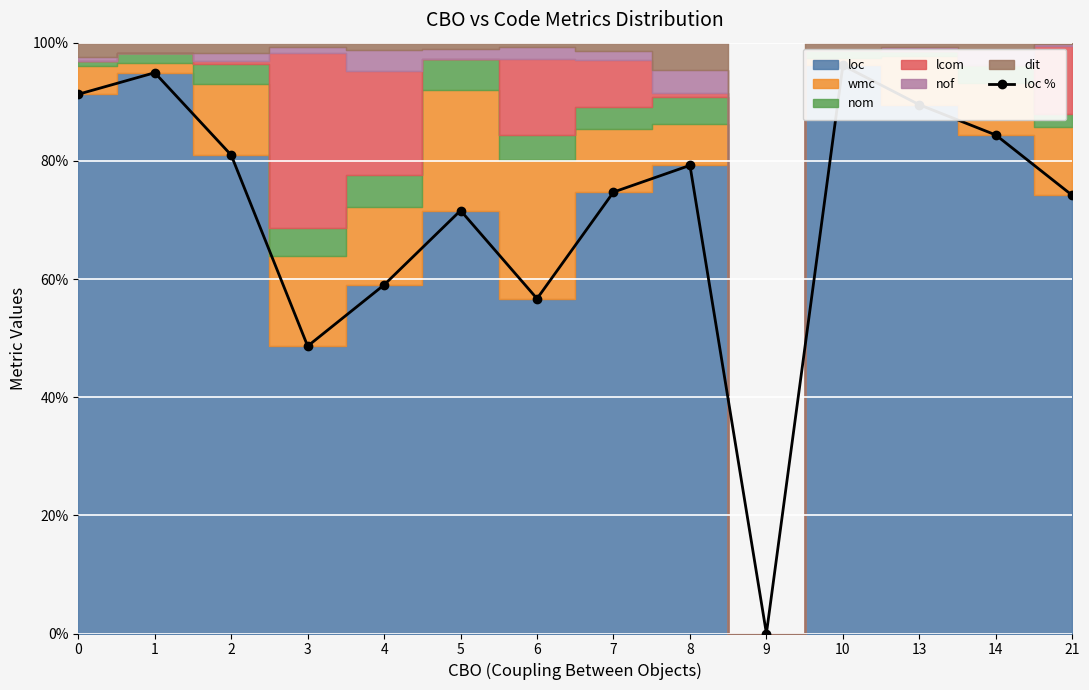

Rank the categories by value from lowest to highest.

9, 3, 6, 4, 5, 21, 7, 8, 2, 14, 13, 0, 1, 10